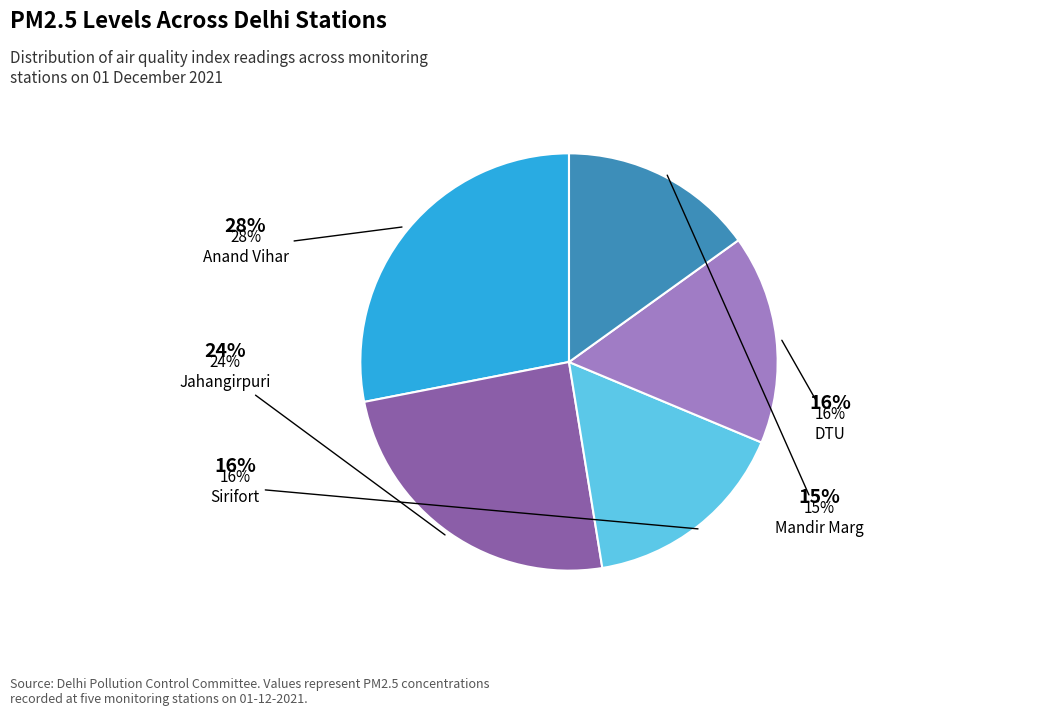

To the nearest percent, what portion does Jahangirpuri represent?

24%